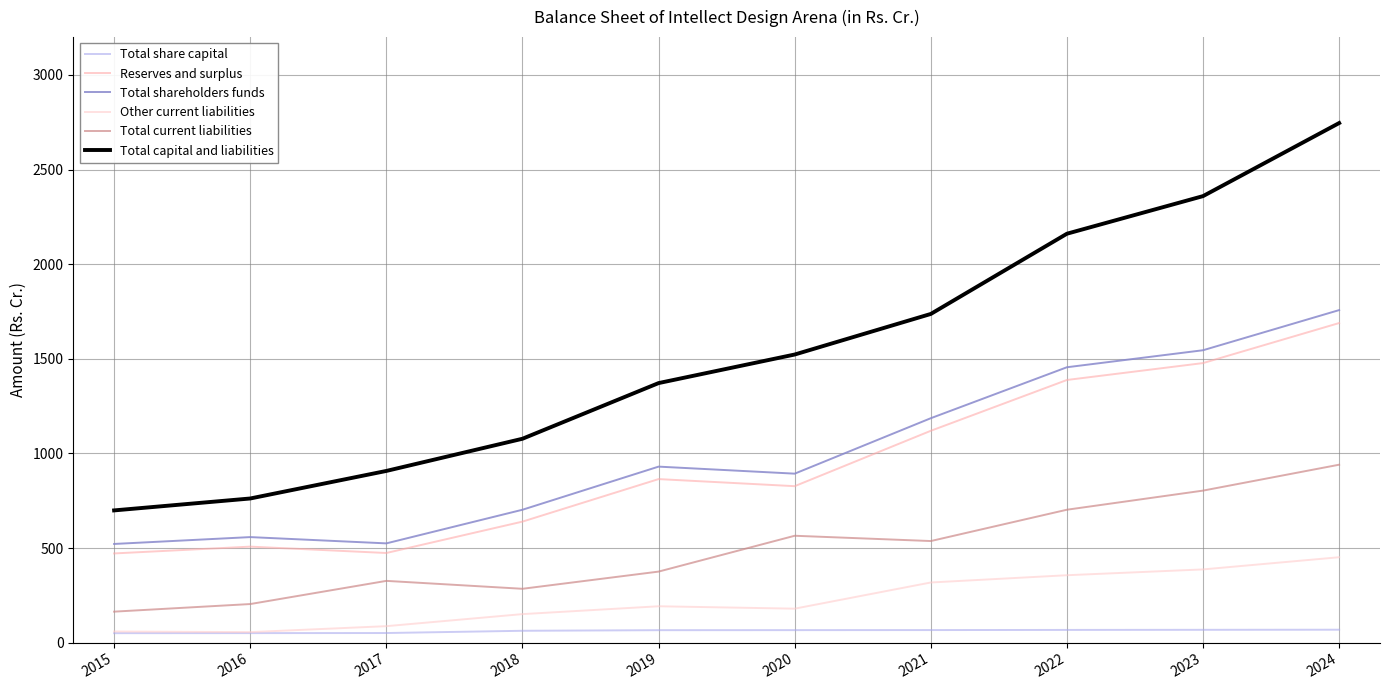

True or false: Total share capital and Total capital and liabilities intersect in this chart.

False